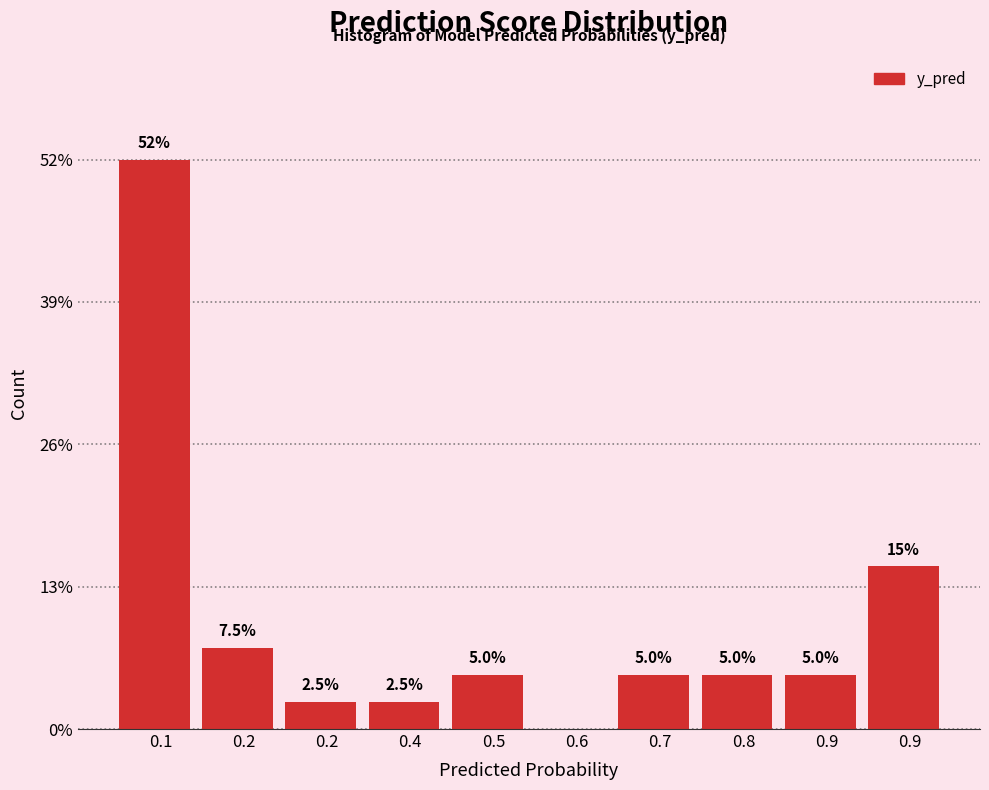

Are the bars horizontal?

No